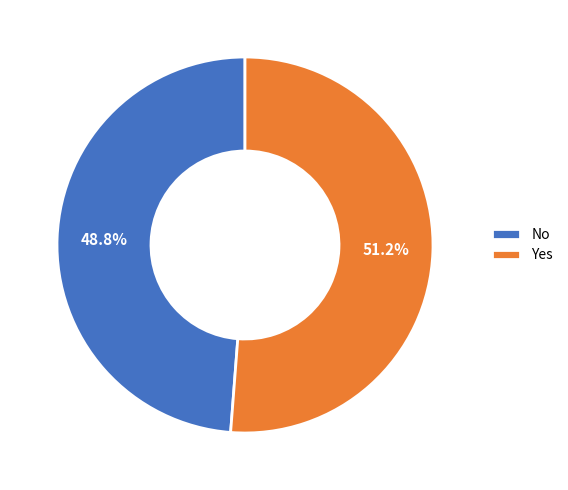

What is the largest slice in the pie chart?

Yes